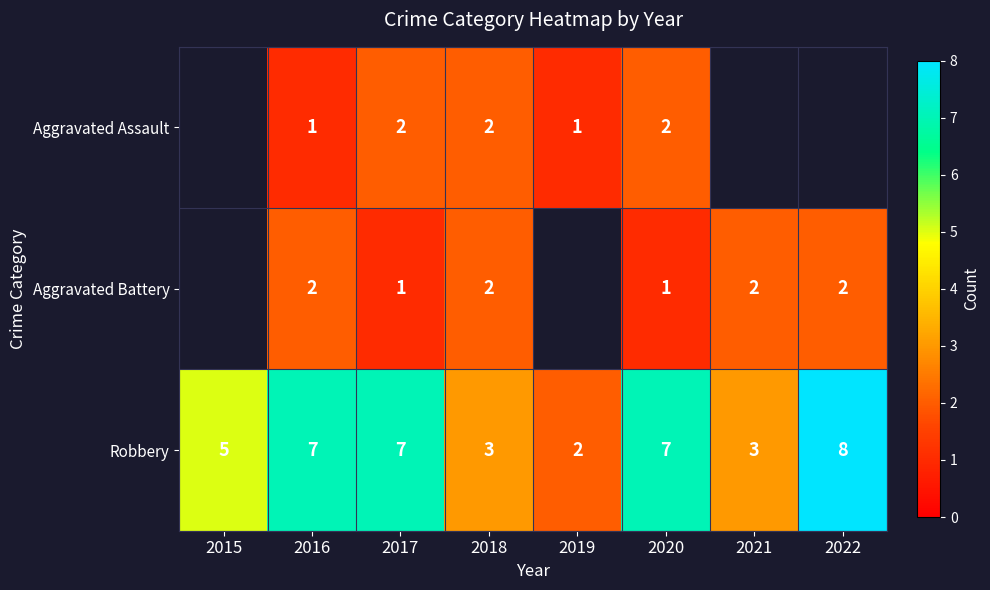

What is the sum of all Robbery values?

42